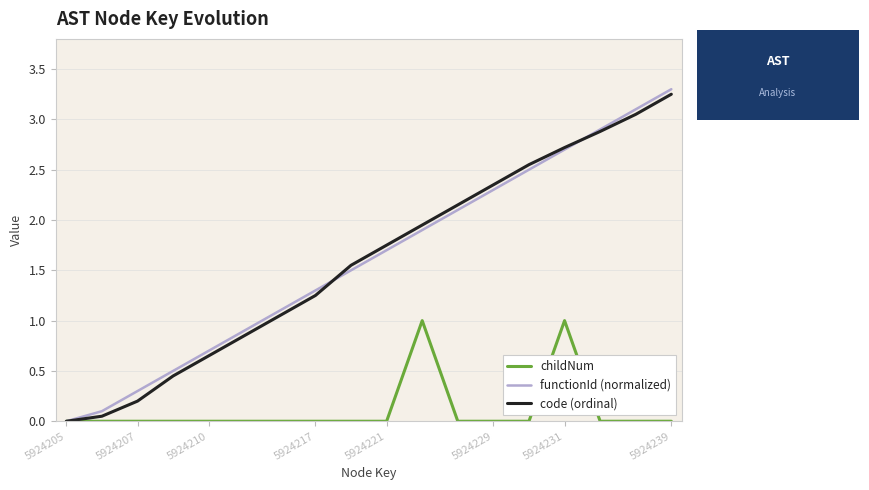

What is the highest value of the childNum series?

1.0